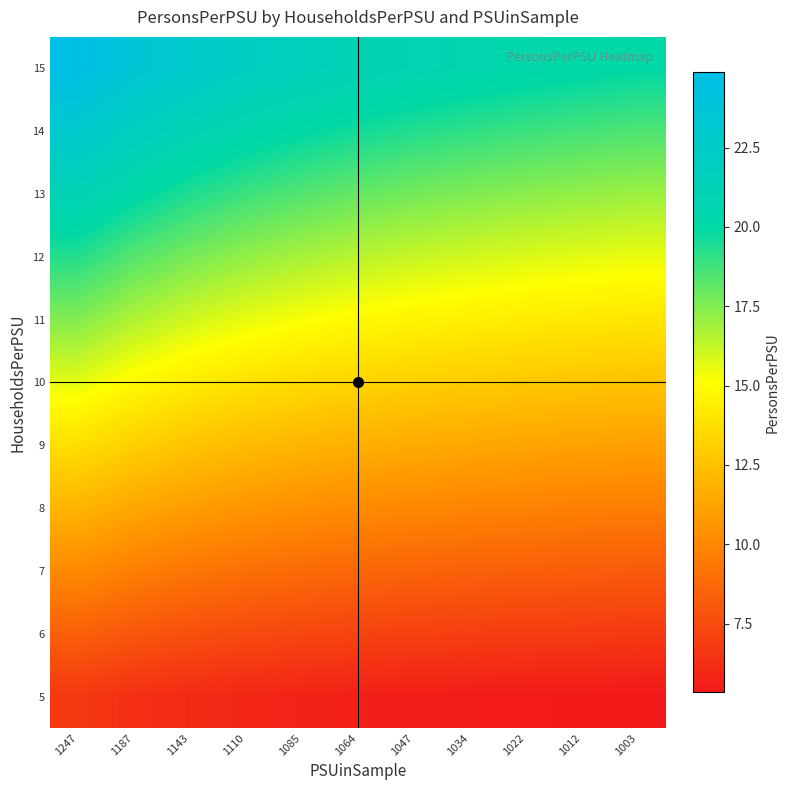

Reading left to right, what are all the values shown in this chart?

5: 1247=6.6	1187=6.3	1143=6.1	1110=5.9	1085=5.8	1064=5.7	1047=5.6	1034=5.5	1022=5.4	1012=5.4	1003=5.3
6: 1247=8.4	1187=8.0	1143=7.7	1110=7.4	1085=7.3	1064=7.1	1047=7.0	1034=6.9	1022=6.9	1012=6.8	1003=6.7
7: 1247=10.1	1187=9.7	1143=9.3	1110=9.0	1085=8.8	1064=8.7	1047=8.5	1034=8.4	1022=8.3	1012=8.2	1003=8.2
8: 1247=12.0	1187=11.4	1143=11.0	1110=10.6	1085=10.4	1064=10.2	1047=10.0	1034=9.9	1022=9.8	1012=9.7	1003=9.6
9: 1247=13.8	1187=13.1	1143=12.6	1110=12.3	1085=12.0	1064=11.7	1047=11.6	1034=11.4	1022=11.3	1012=11.2	1003=11.1
10: 1247=15.6	1187=14.9	1143=14.3	1110=13.9	1085=13.6	1064=13.3	1047=13.1	1034=12.9	1022=12.8	1012=12.7	1003=12.6
11: 1247=17.5	1187=16.6	1143=16.0	1110=15.5	1085=15.2	1064=14.9	1047=14.7	1034=14.5	1022=14.3	1012=14.2	1003=14.0
12: 1247=19.3	1187=18.3	1143=17.7	1110=17.2	1085=16.8	1064=16.4	1047=16.2	1034=16.0	1022=15.8	1012=15.6	1003=15.5
13: 1247=21.1	1187=20.1	1143=19.4	1110=18.8	1085=18.4	1064=18.0	1047=17.7	1034=17.5	1022=17.3	1012=17.2	1003=17.0
14: 1247=23.0	1187=21.9	1143=21.1	1110=20.5	1085=20.0	1064=19.6	1047=19.3	1034=19.1	1022=18.8	1012=18.7	1003=18.5
15: 1247=24.9	1187=23.7	1143=22.8	1110=22.1	1085=21.6	1064=21.2	1047=20.9	1034=20.6	1022=20.4	1012=20.2	1003=20.0